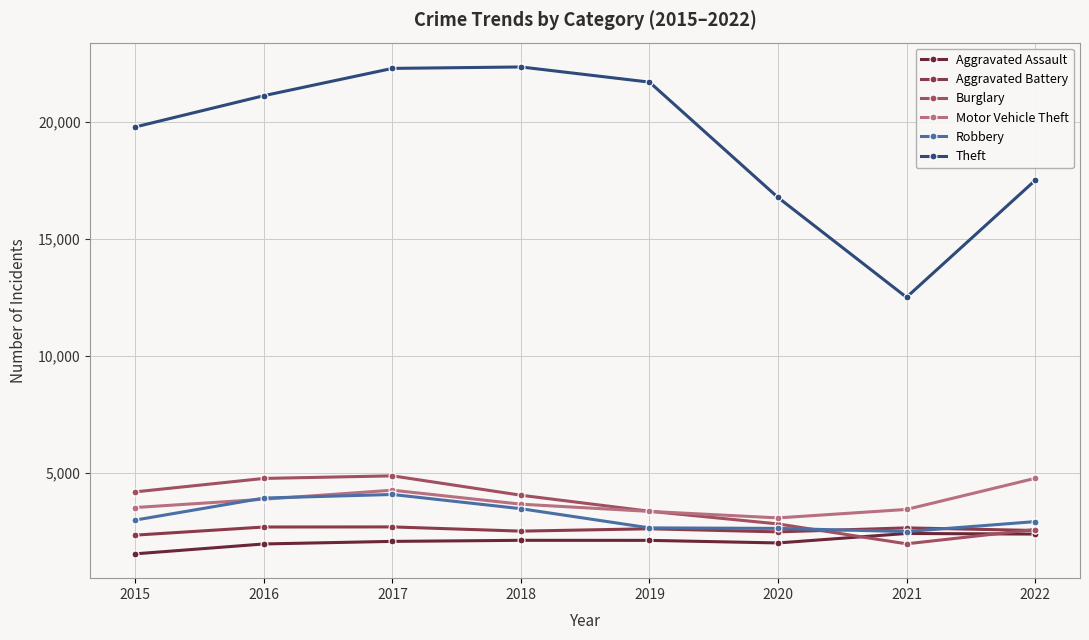

The Motor Vehicle Theft series shows 3458 at 2021. True or false?

True